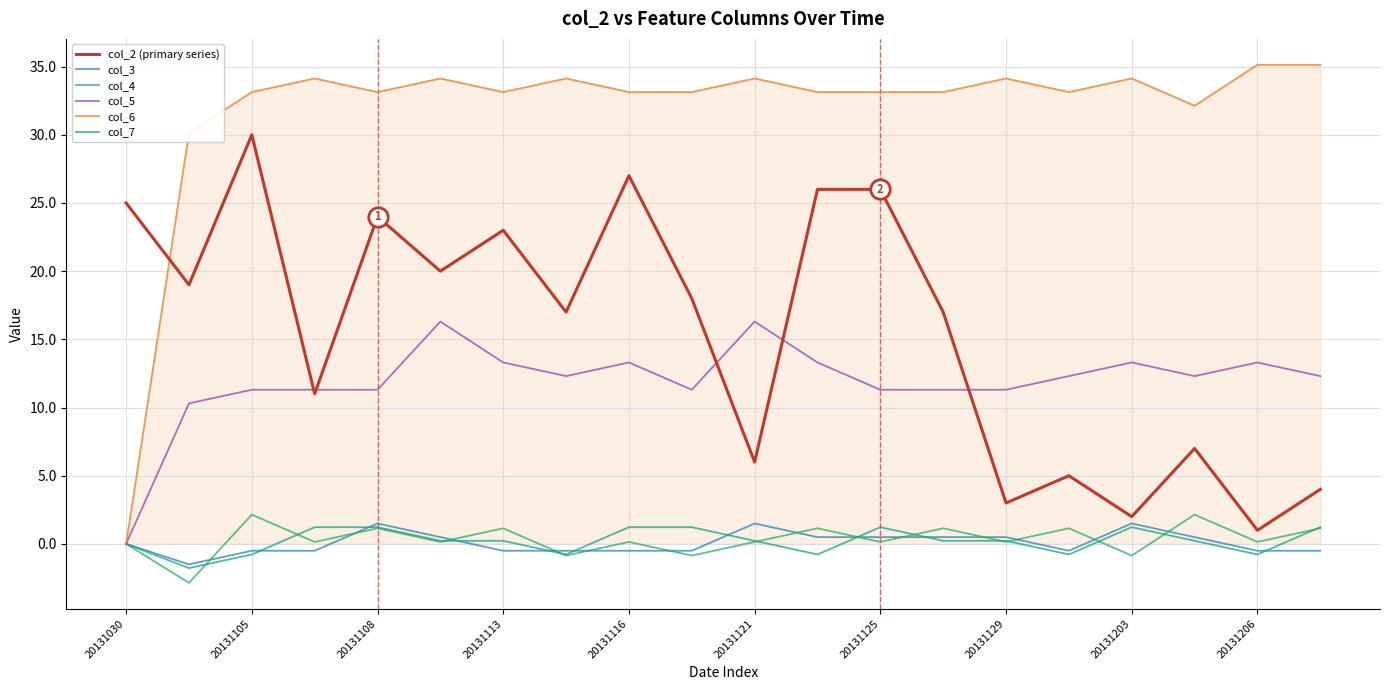

Which series has the largest range (max minus min)?

col_6